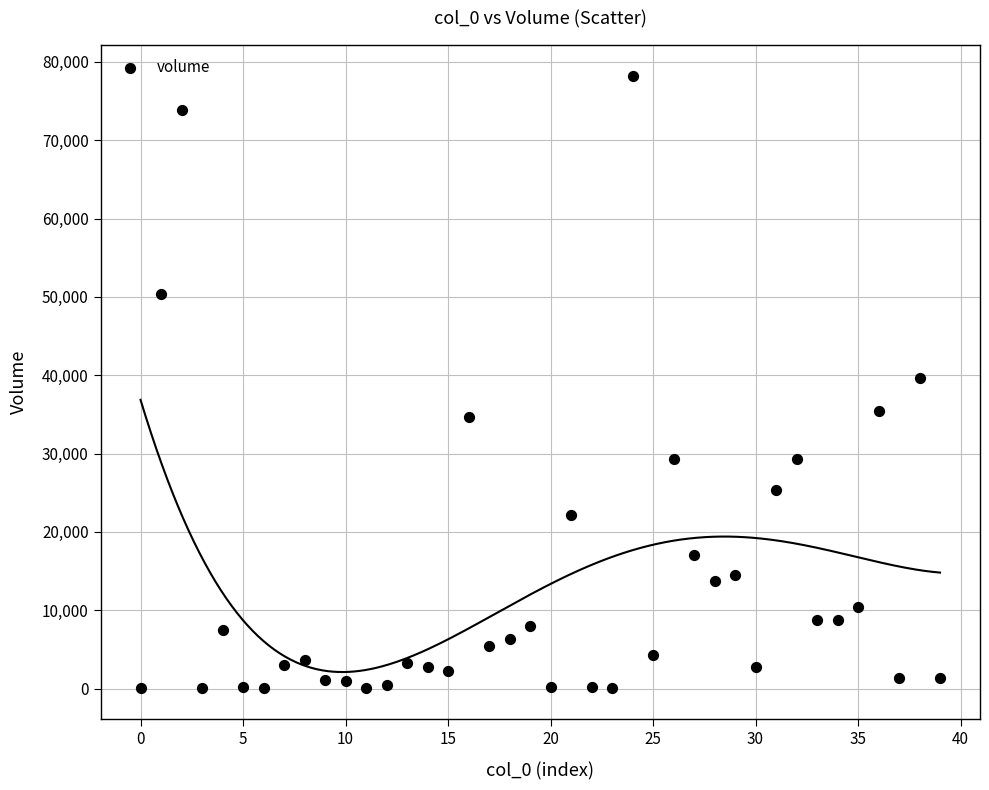

What is the range of Y values (max minus min)?

78230.9